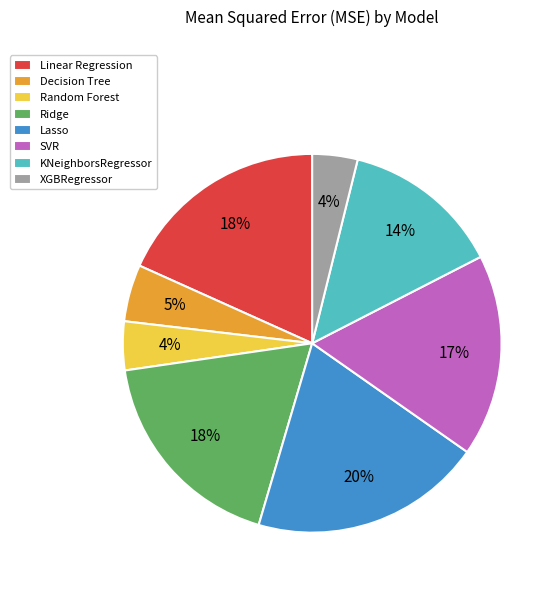

How many slices are in this pie chart?

8